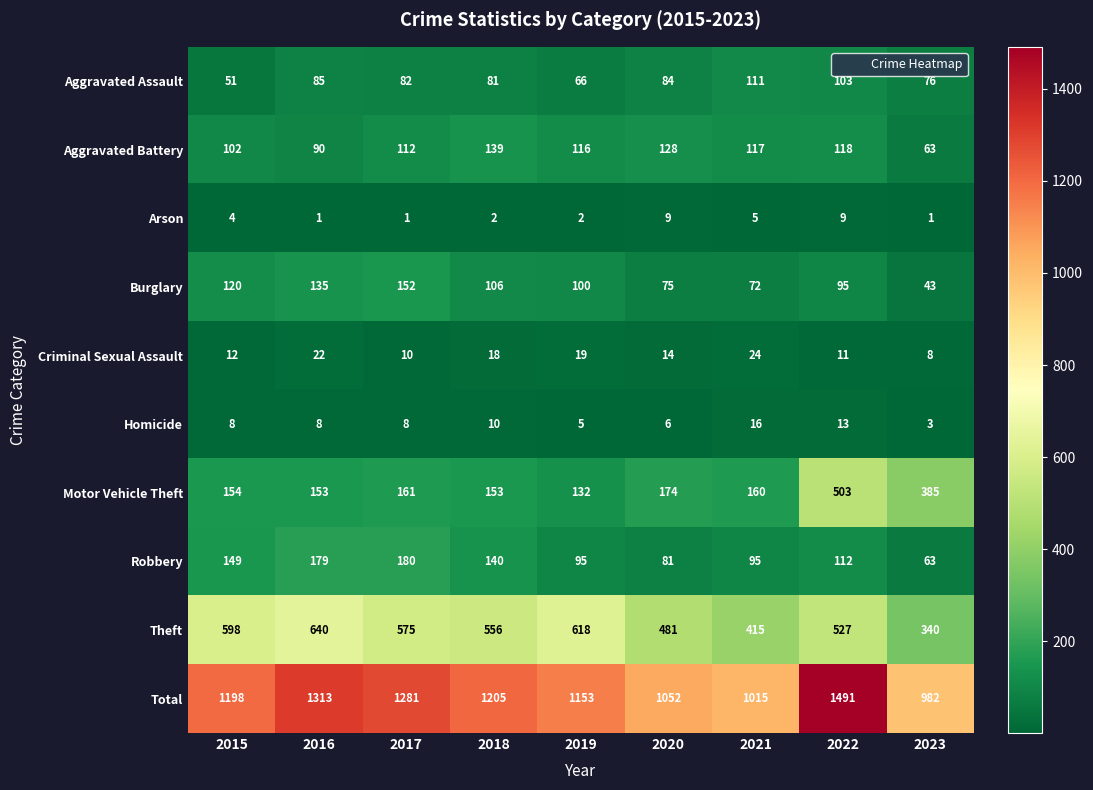

What is the sum of the Theft values at 2017 and 2022?

1102